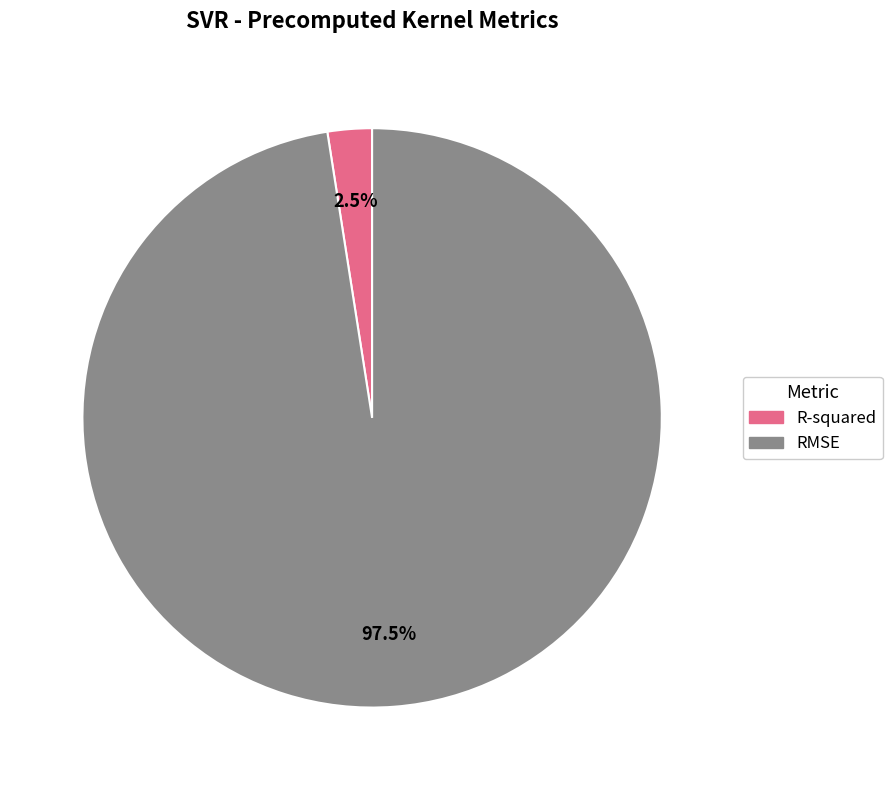

What is the total percentage of R-squared and RMSE?

100.0%